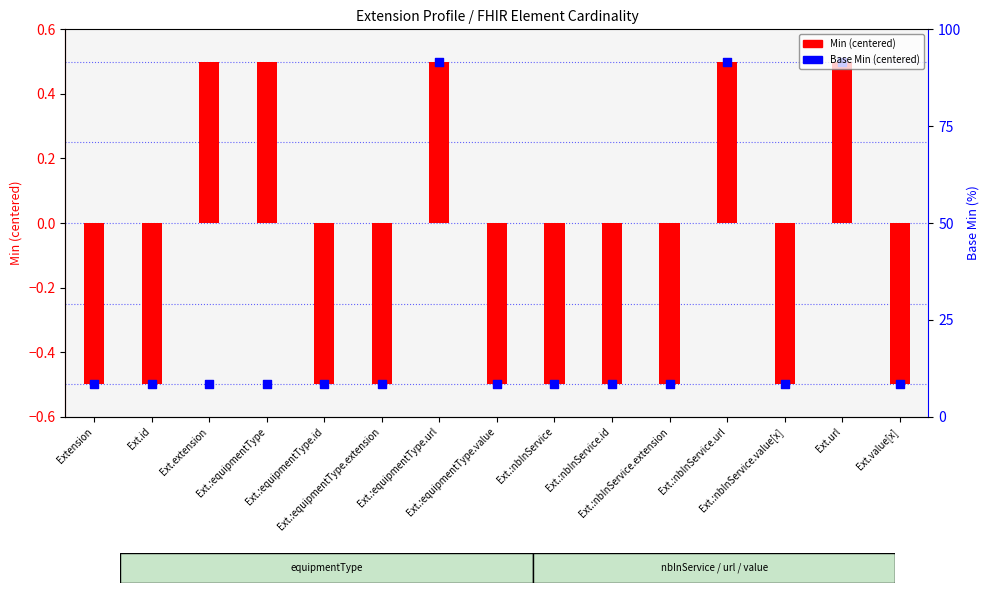

At how many categories does at least one series exceed 0?

5